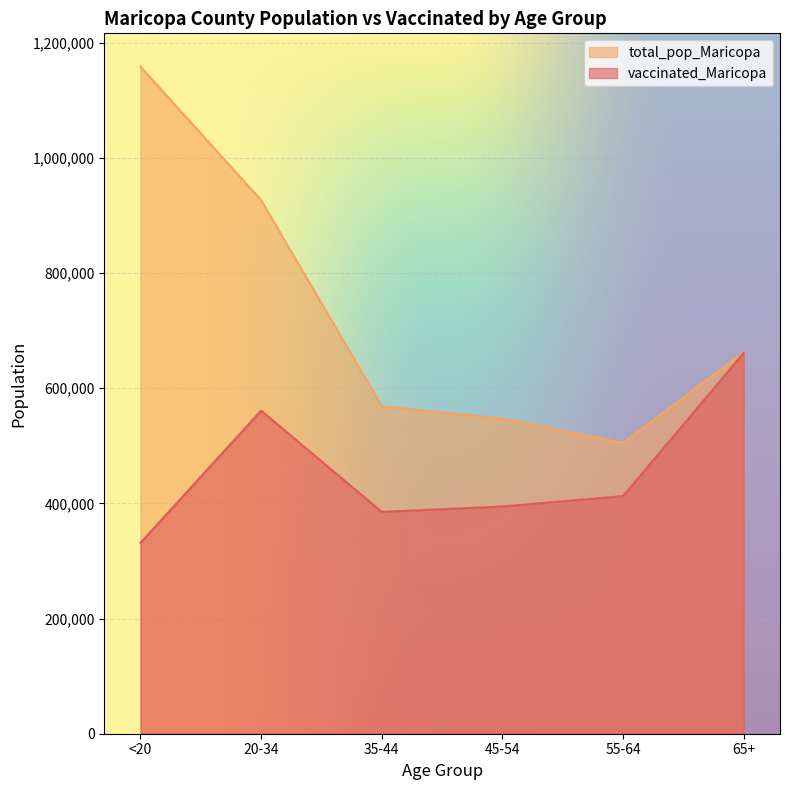

Which category has the highest value in the vaccinated_Maricopa series?

65+